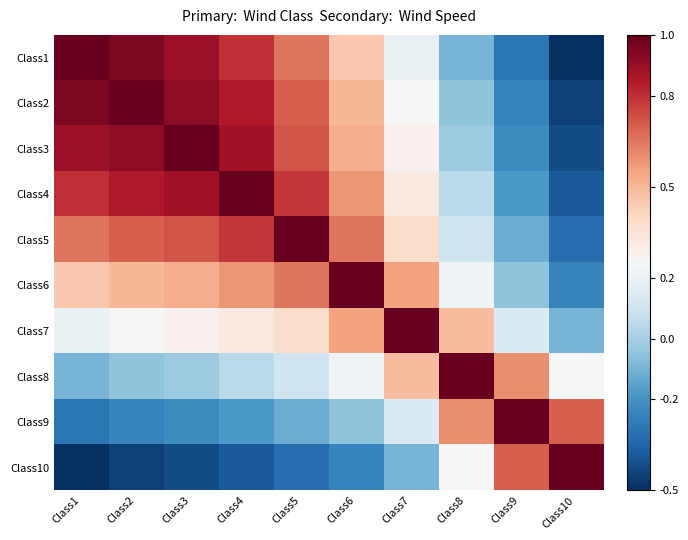

Reading left to right, list all the values displayed in this chart.

Class1: Class1=1.0	Class2=0.9	Class3=0.9	Class4=0.8	Class5=0.7	Class6=0.5	Class7=0.2	Class8=-0.1	Class9=-0.3	Class10=-0.5
Class2: Class1=0.9	Class2=1.0	Class3=0.9	Class4=0.8	Class5=0.7	Class6=0.5	Class7=0.2	Class8=-0.1	Class9=-0.2	Class10=-0.5
Class3: Class1=0.9	Class2=0.9	Class3=1.0	Class4=0.9	Class5=0.7	Class6=0.5	Class7=0.3	Class8=-0.0	Class9=-0.2	Class10=-0.4
Class4: Class1=0.8	Class2=0.8	Class3=0.9	Class4=1.0	Class5=0.8	Class6=0.6	Class7=0.3	Class8=0.1	Class9=-0.2	Class10=-0.4
Class5: Class1=0.7	Class2=0.7	Class3=0.7	Class4=0.8	Class5=1.0	Class6=0.7	Class7=0.4	Class8=0.1	Class9=-0.1	Class10=-0.3
Class6: Class1=0.5	Class2=0.5	Class3=0.5	Class4=0.6	Class5=0.7	Class6=1.0	Class7=0.6	Class8=0.2	Class9=-0.1	Class10=-0.2
Class7: Class1=0.2	Class2=0.2	Class3=0.3	Class4=0.3	Class5=0.4	Class6=0.6	Class7=1.0	Class8=0.5	Class9=0.1	Class10=-0.1
Class8: Class1=-0.1	Class2=-0.1	Class3=-0.0	Class4=0.1	Class5=0.1	Class6=0.2	Class7=0.5	Class8=1.0	Class9=0.6	Class10=0.2
Class9: Class1=-0.3	Class2=-0.2	Class3=-0.2	Class4=-0.2	Class5=-0.1	Class6=-0.1	Class7=0.1	Class8=0.6	Class9=1.0	Class10=0.7
Class10: Class1=-0.5	Class2=-0.5	Class3=-0.4	Class4=-0.4	Class5=-0.3	Class6=-0.2	Class7=-0.1	Class8=0.2	Class9=0.7	Class10=1.0